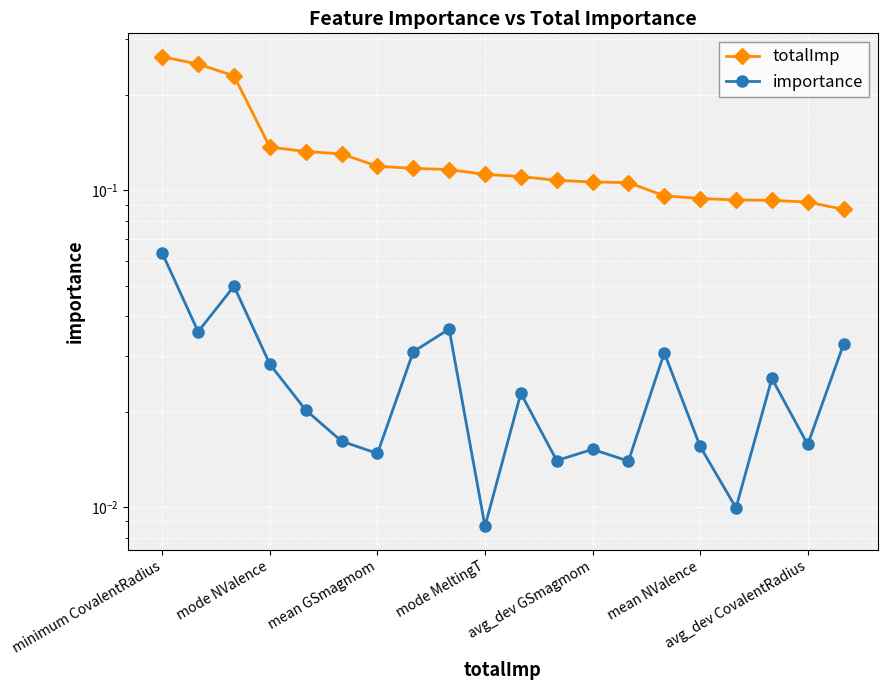

At which label does totalImp reach its minimum?

19